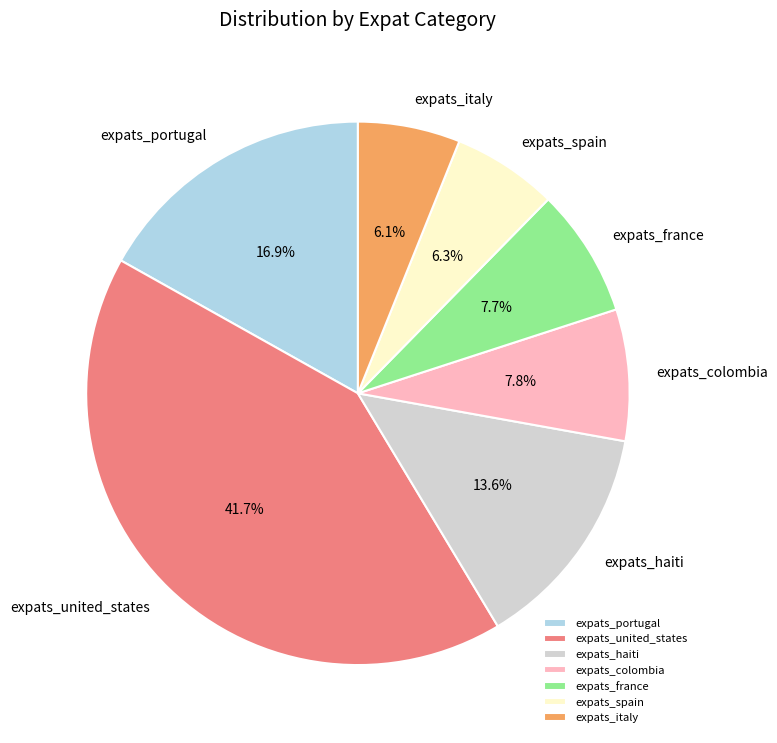

Count the number of slices in the pie.

7